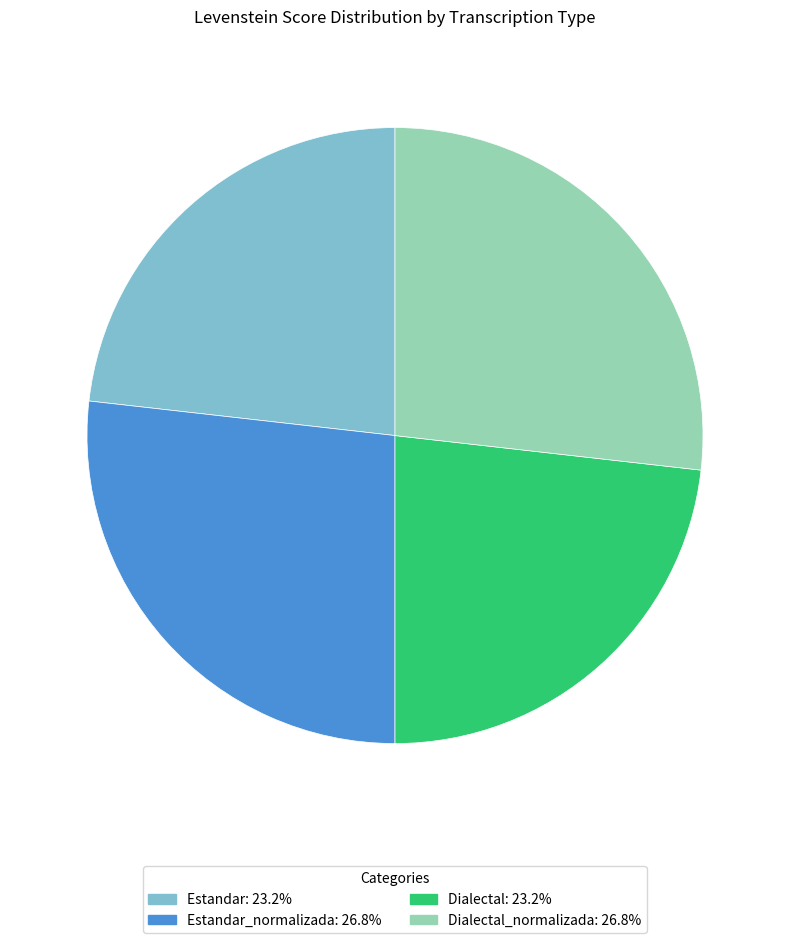

Is there a majority slice in this chart?

No